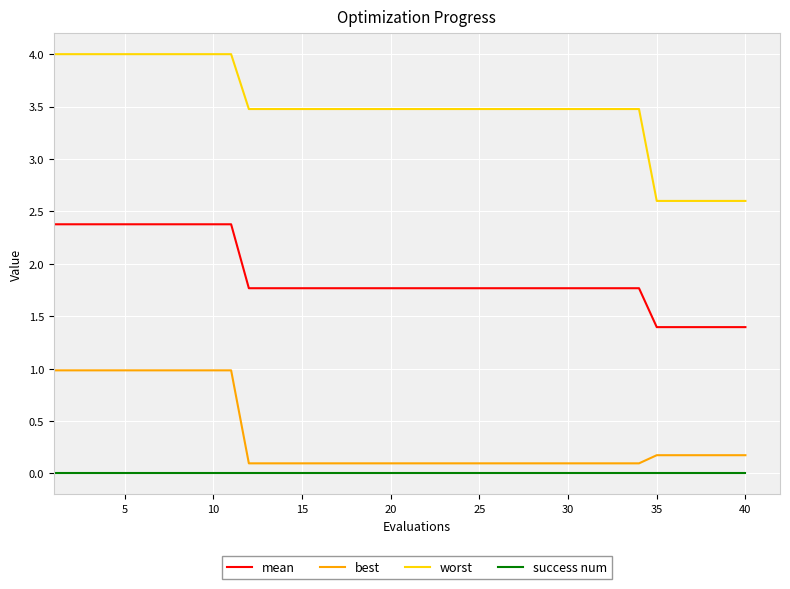

Which series has the largest total across all categories?

worst